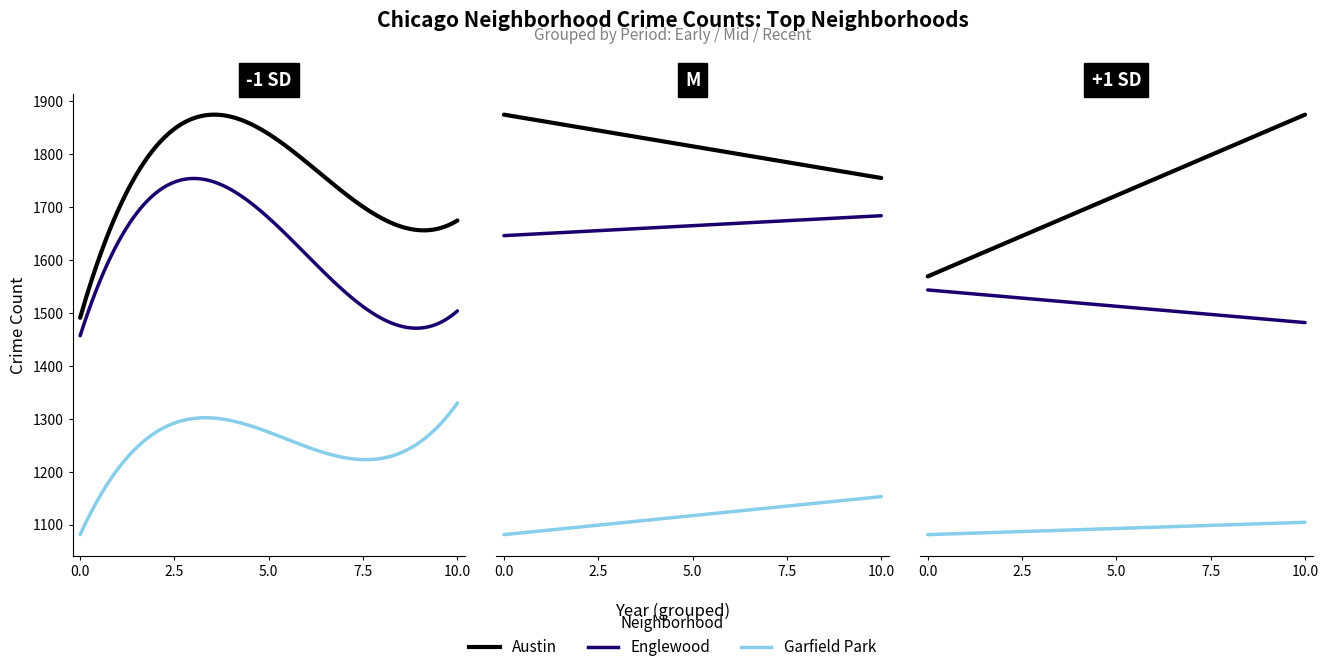

True or false: Garfield Park has a value of 1839 at 2023.

False